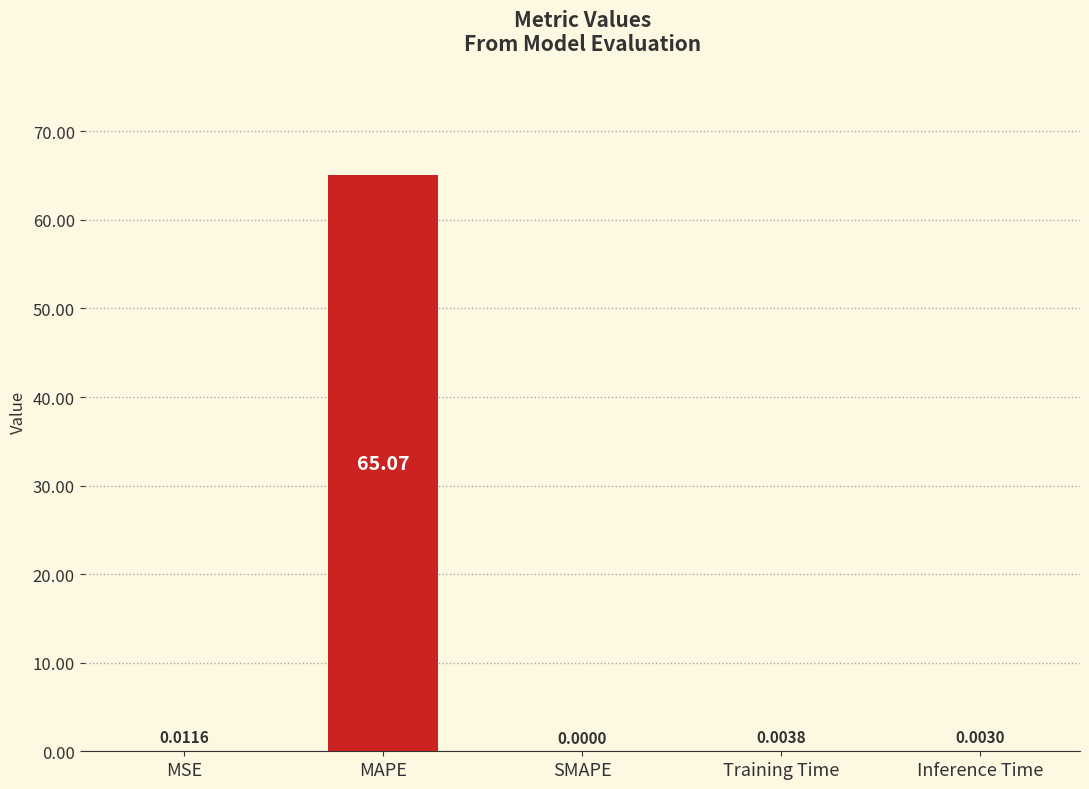

What is the sum of the values at MAPE and Training Time?

65.1